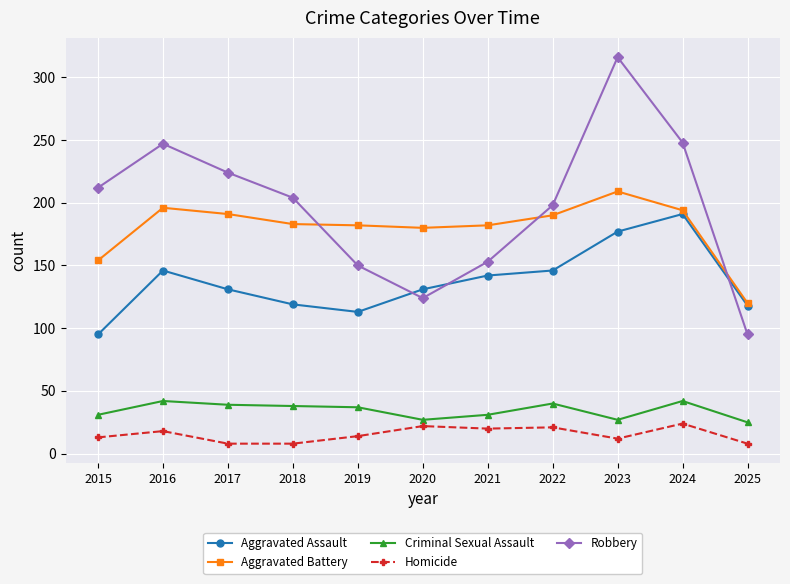

True or false: Homicide has more than 0 interior local peaks.

True